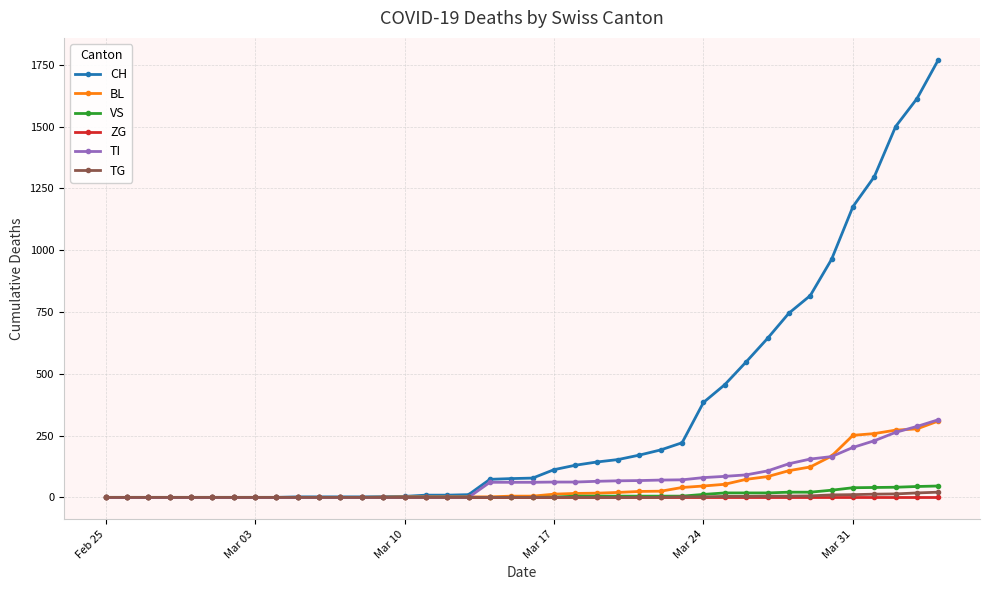

How many categories are shown in the chart?

40